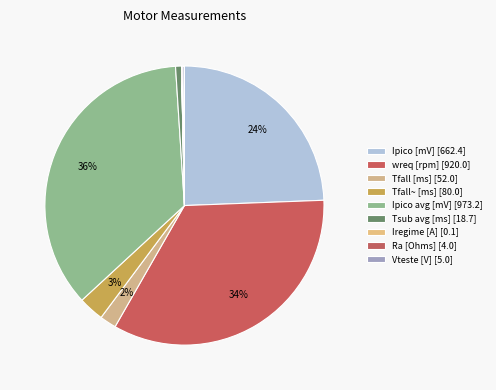

Is there a majority slice in this chart?

No